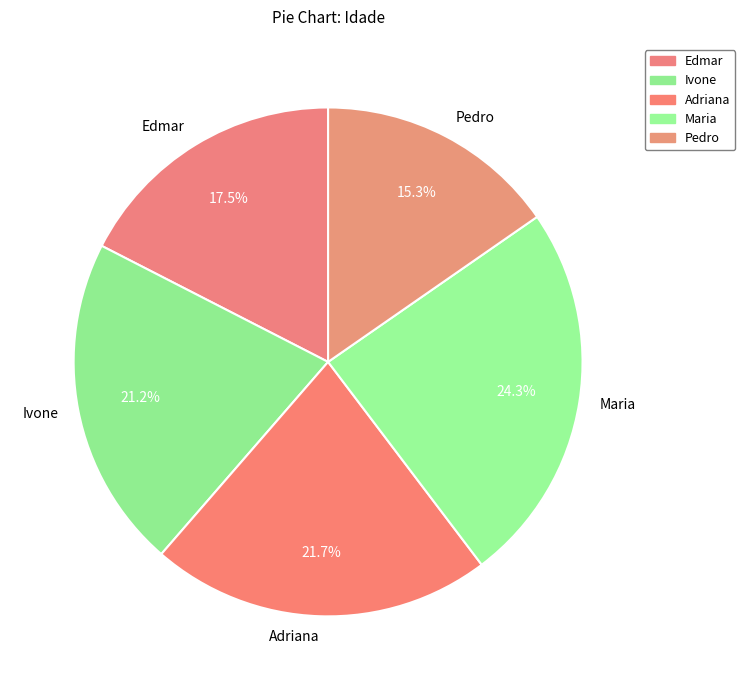

Does Ivone represent more than half of the total?

No